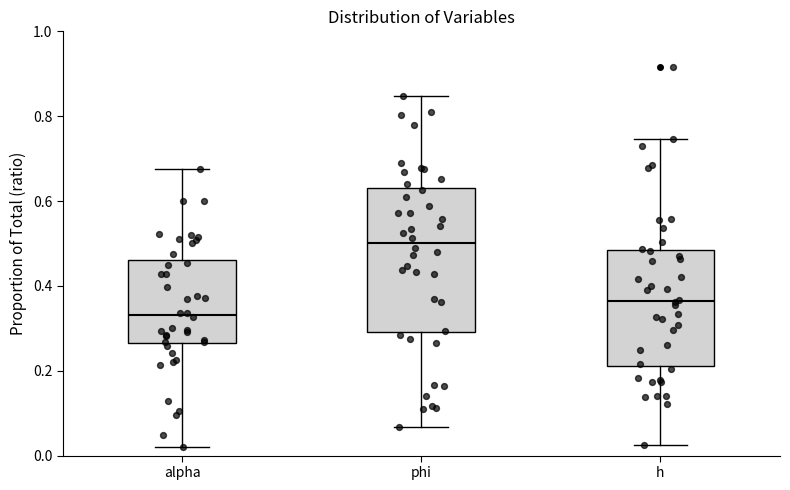

Where does the lower whisker of the box for phi end on the y-axis? The values are not printed on the chart, so give them approximately, as read against the axis.

0.06